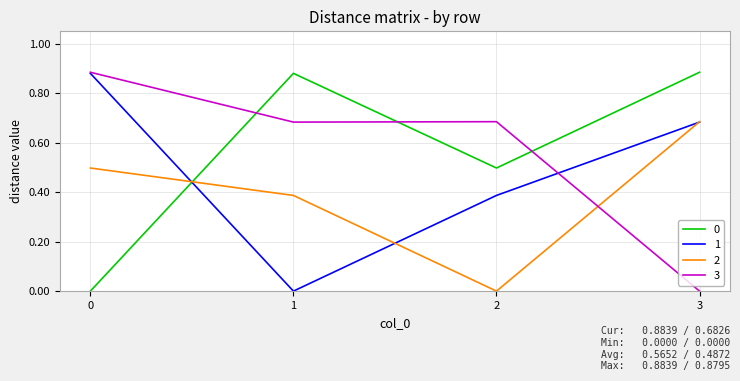

What are all the series names shown in the legend?

0, 1, 2, 3